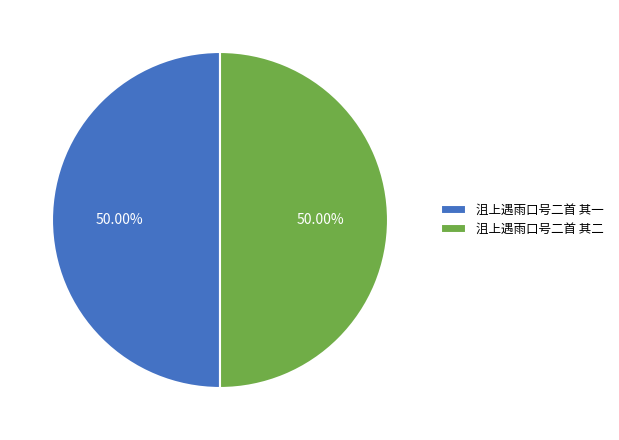

The 沮上遇雨口号二首 其二 slice represents 50% of the pie. True or false?

True